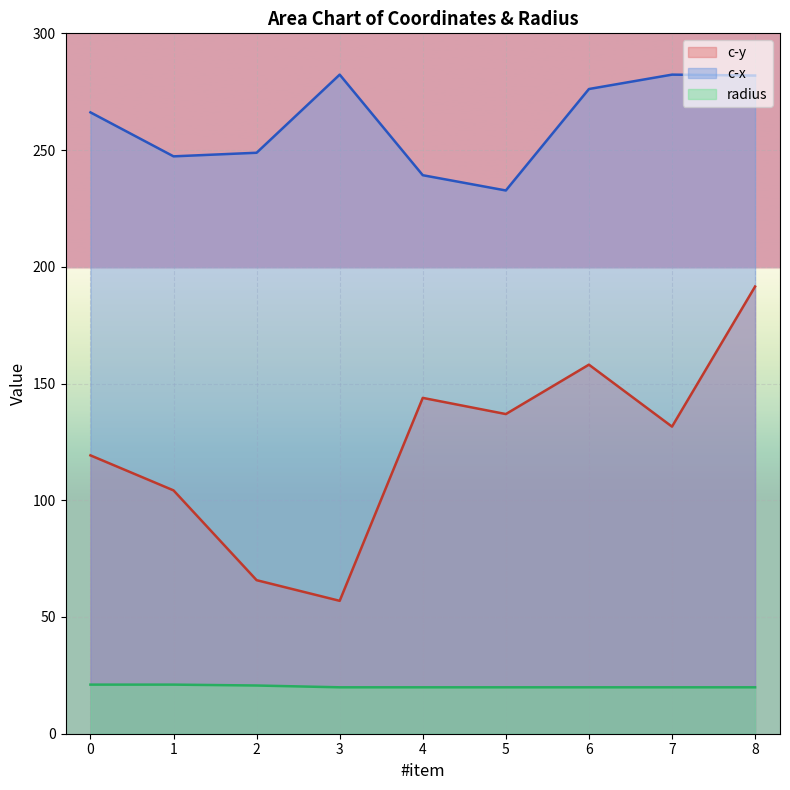

How many lines are shown in the chart?

3